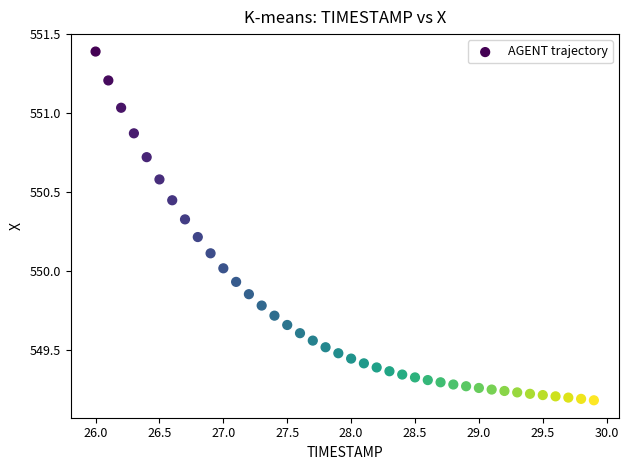

What is the range of Y values (max minus min)?

2.2